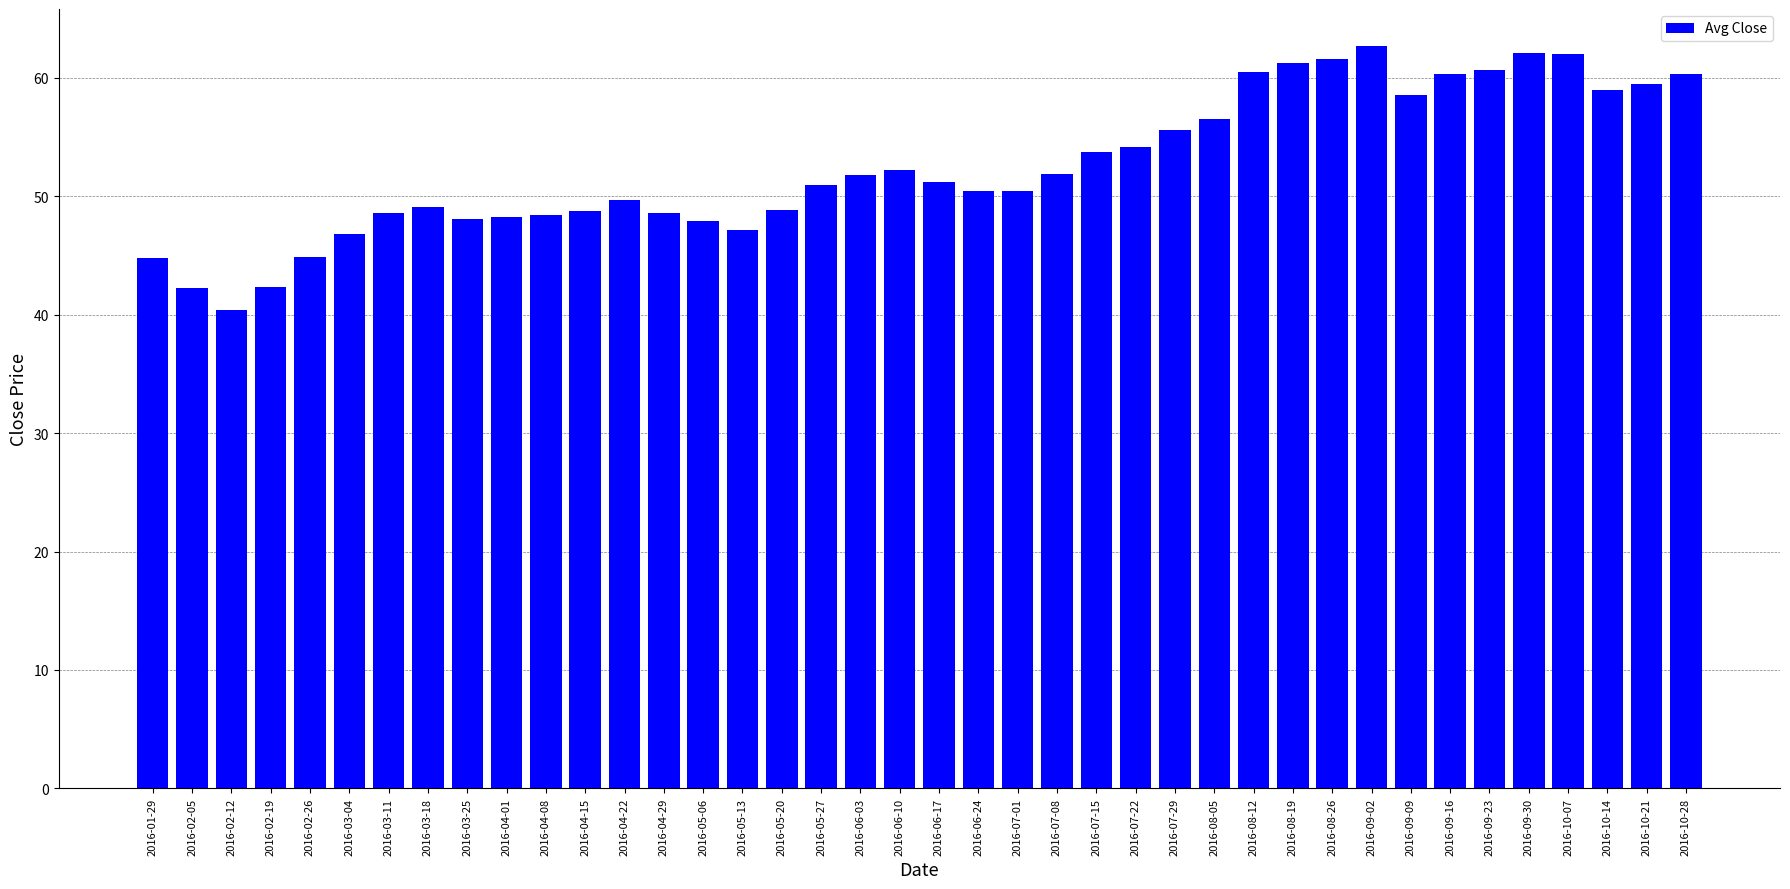

Which category has the lowest value across all series?

2016-02-12